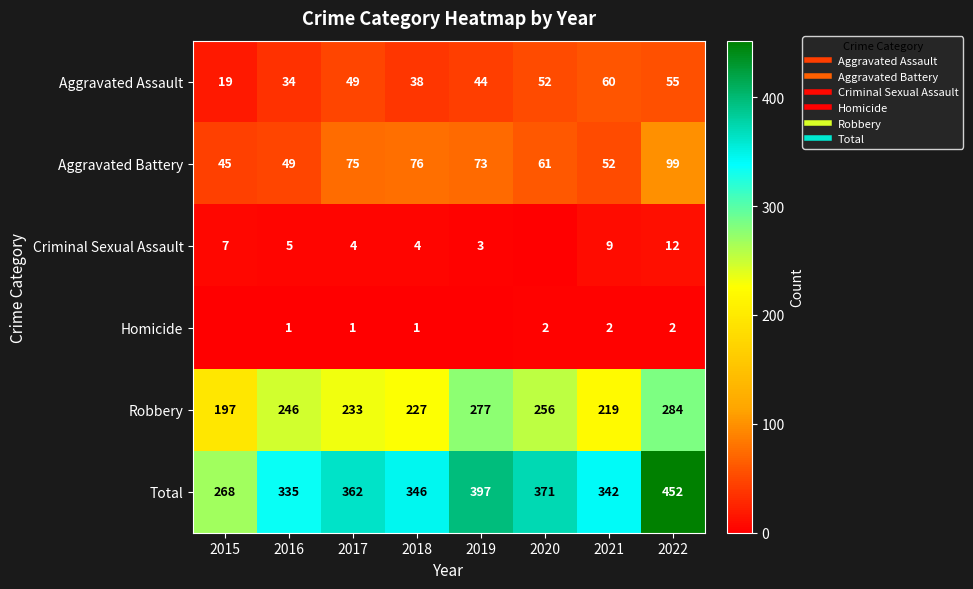

At 2021, list the series in order from smallest to largest.

Homicide, Criminal Sexual Assault, Aggravated Battery, Aggravated Assault, Robbery, Total